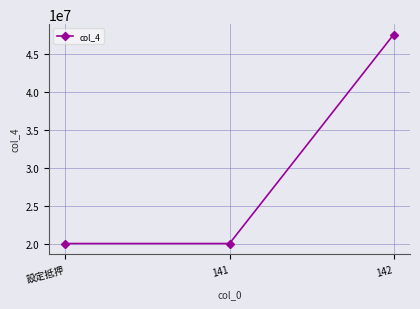

Which label corresponds to the largest value in the chart?

142